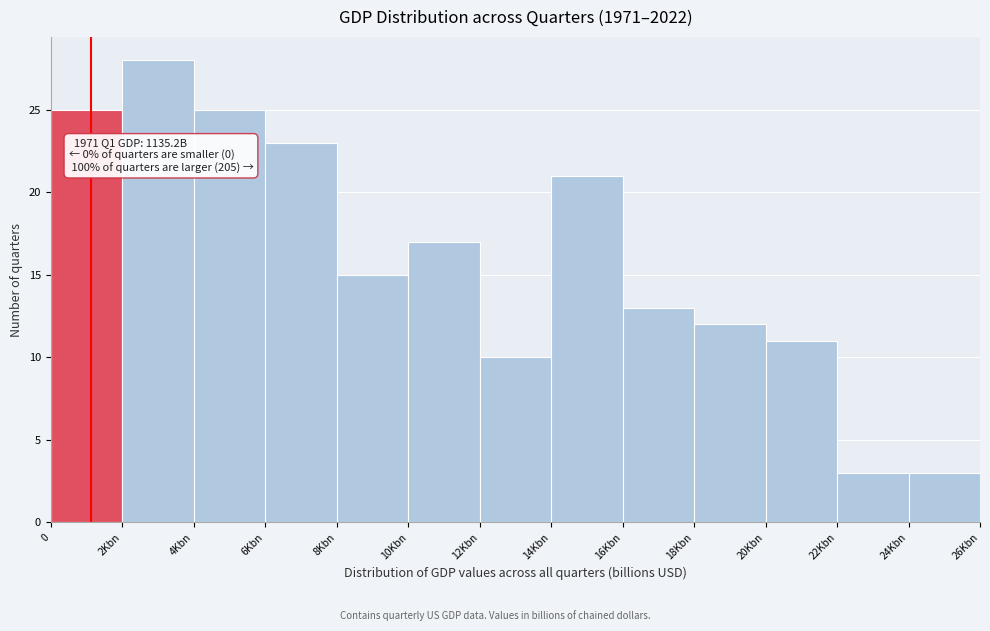

Reading left to right, what are all the values shown in this chart?

25	28	25	23	15	17	10	21	13	12	11	3	3